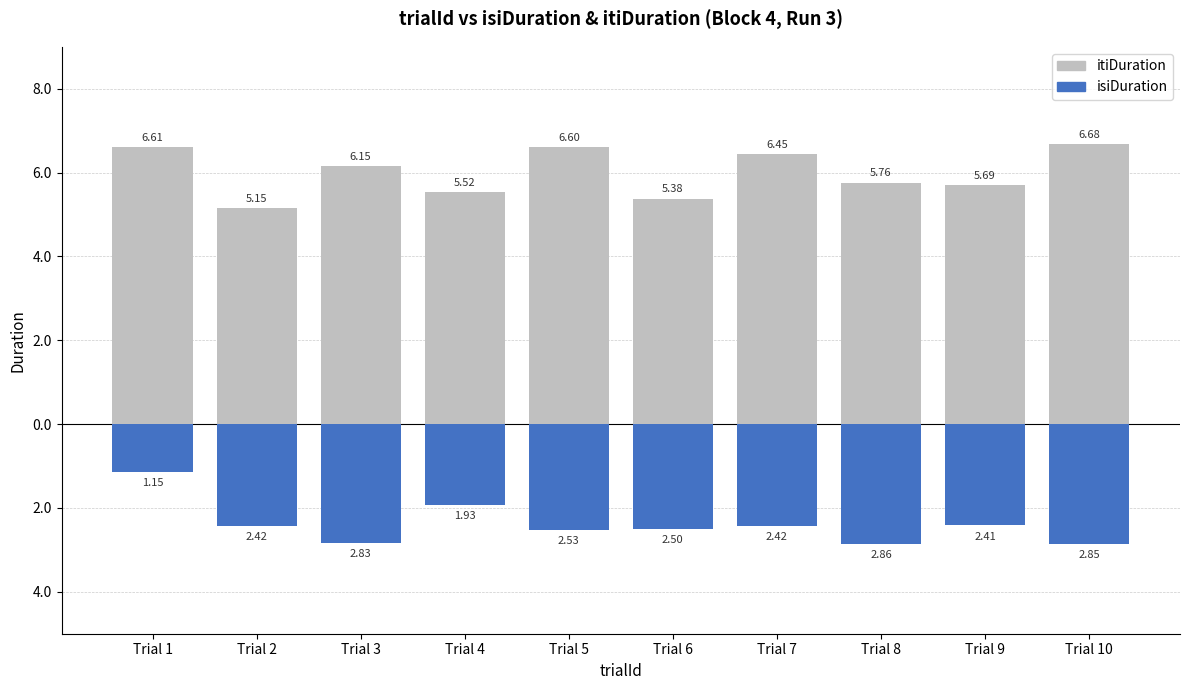

Rank the categories by itiDuration value from lowest to highest.

Trial 2, Trial 6, Trial 4, Trial 9, Trial 8, Trial 3, Trial 7, Trial 5, Trial 1, Trial 10